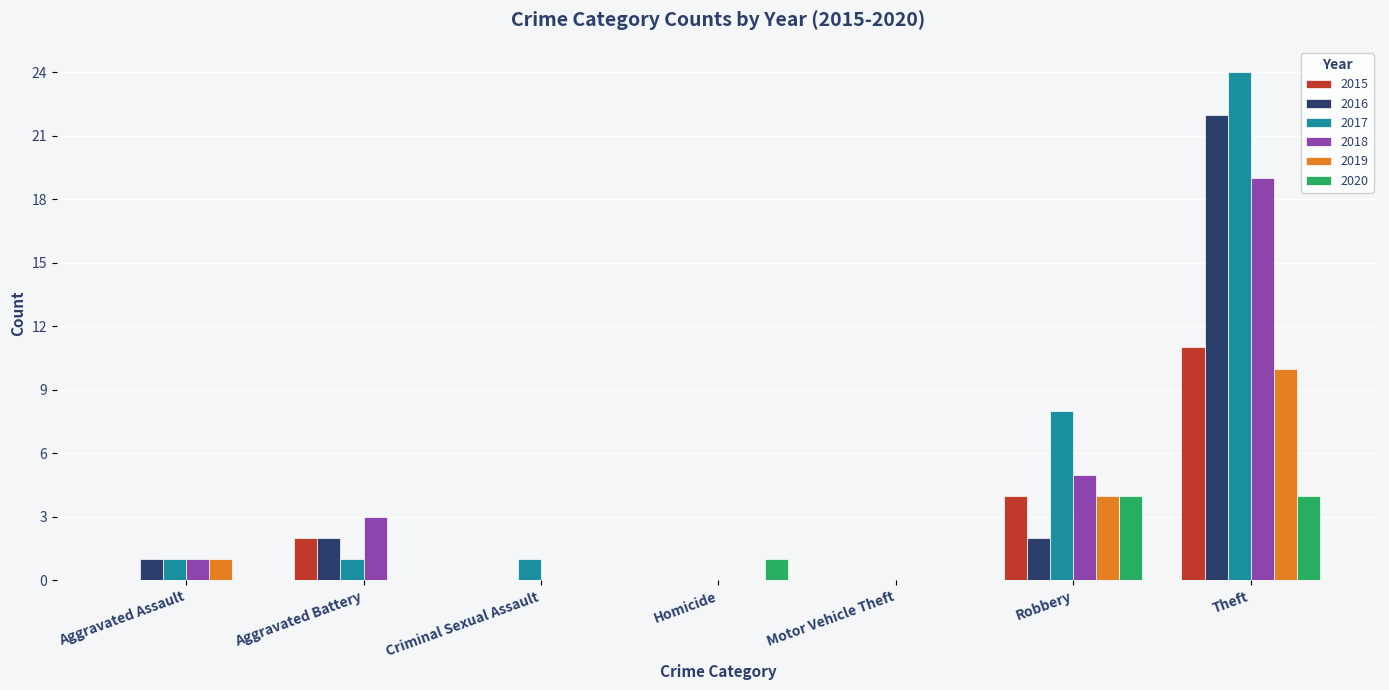

What are all the series names shown in the legend?

2015, 2016, 2017, 2018, 2019, 2020